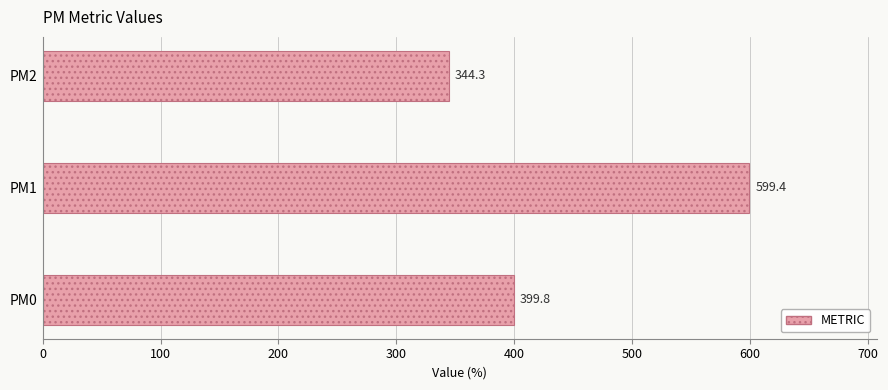

How many series are shown in this chart?

1